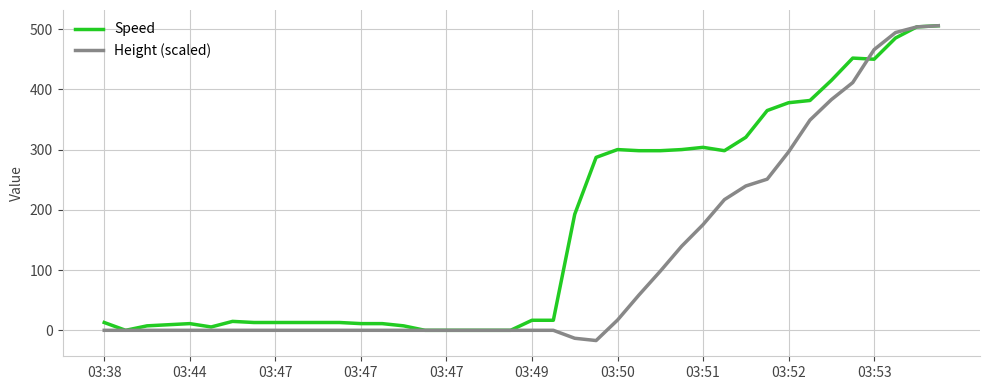

What is the maximum value for Height (scaled)?

505.6